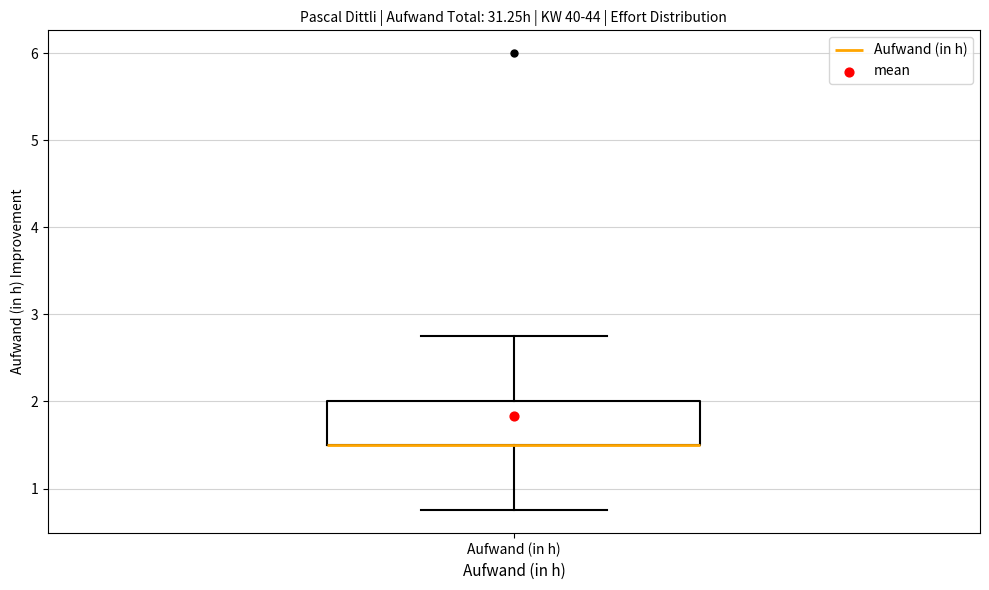

Where is the upper edge of the box for Aufwand (in h) on the y-axis? The values are not printed on the chart, so give them approximately, as read against the axis.

2.0